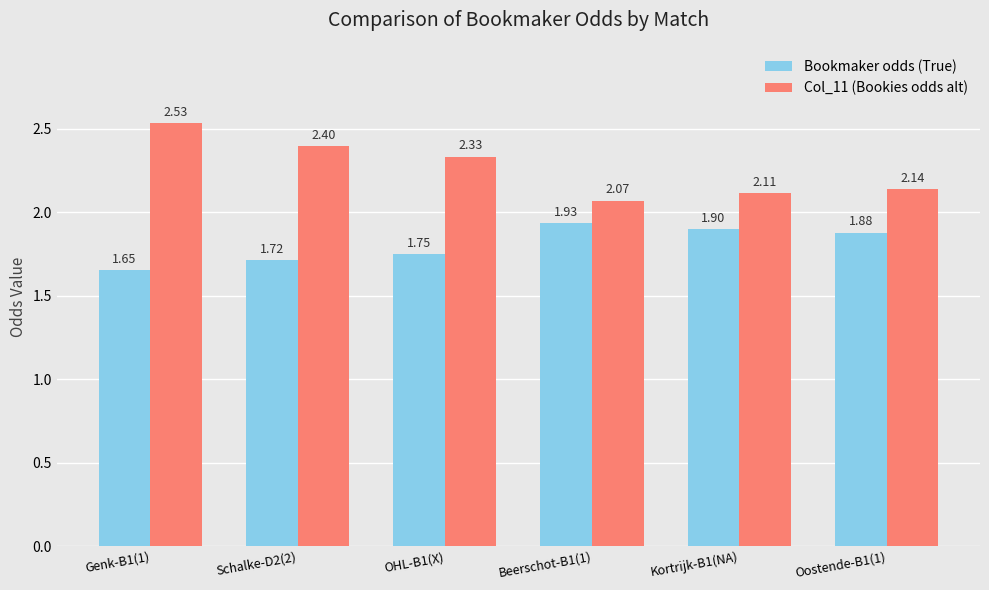

At how many categories does at least one series exceed 1?

6